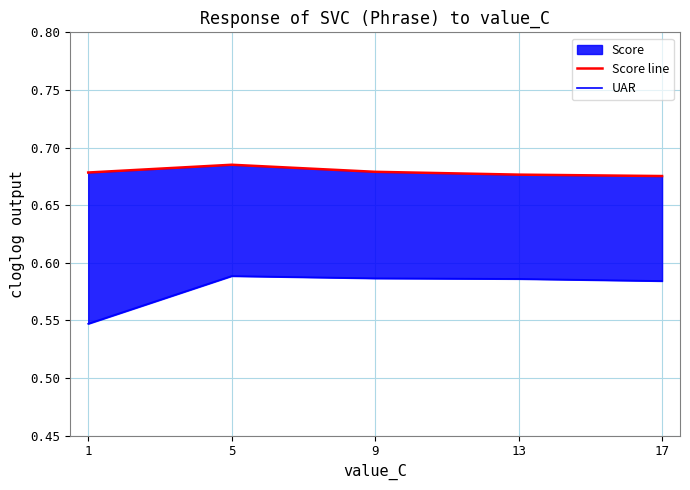

How many lines are shown in the chart?

2